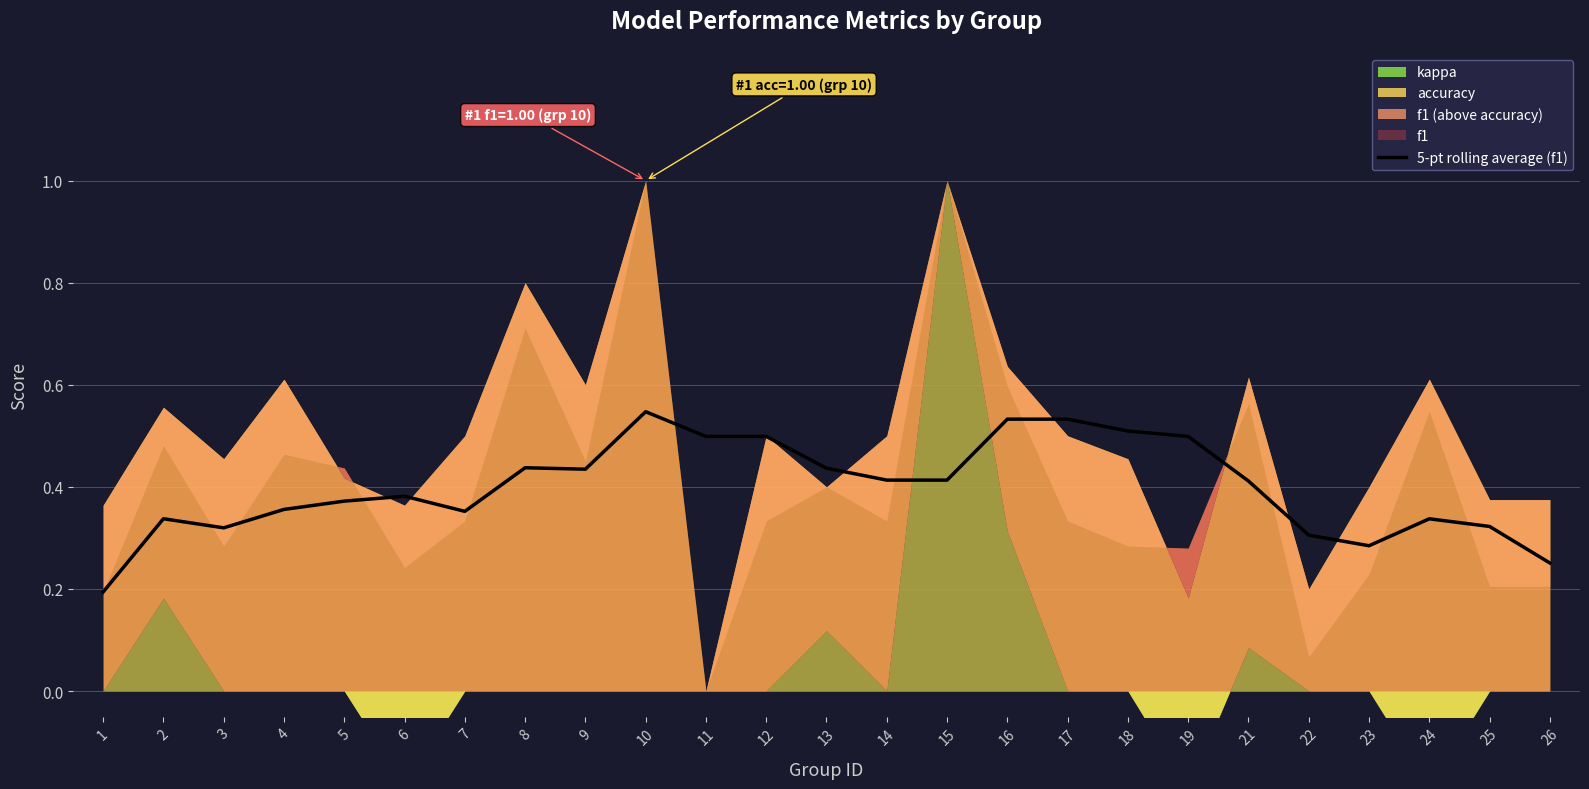

Reading left to right, list all the values displayed in this chart.

1=0.2	2=0.3	3=0.3	4=0.4	5=0.4	6=0.4	7=0.4	8=0.4	9=0.4	10=0.5	11=0.5	12=0.5	13=0.4	14=0.4	15=0.4	16=0.5	17=0.5	18=0.5	19=0.5	21=0.4	22=0.3	23=0.3	24=0.3	25=0.3	26=0.3